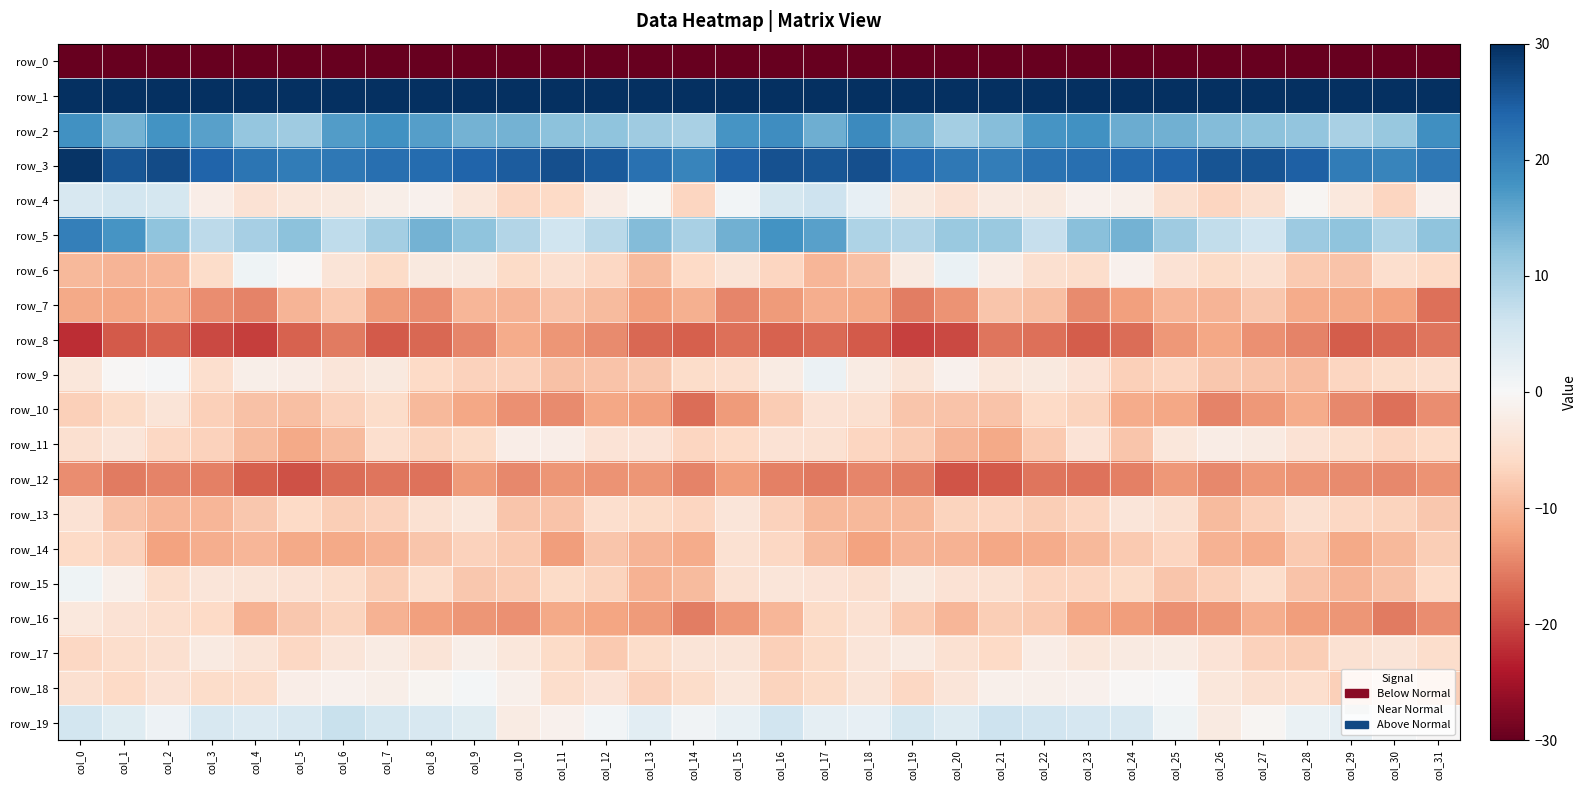

What is the sum of the row_9 values at col_19 and col_13?

-12.0